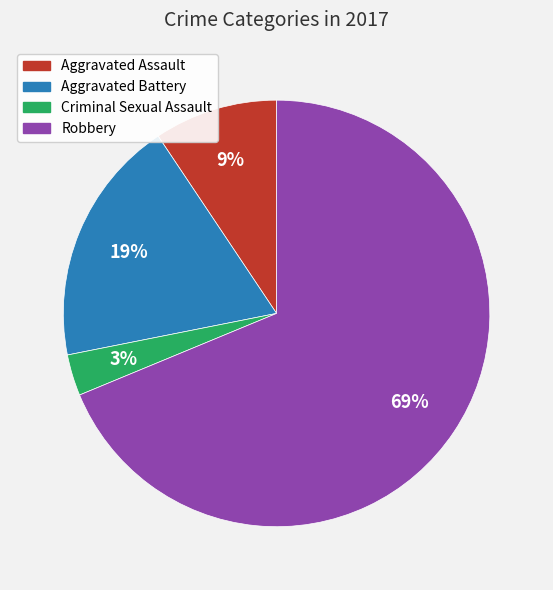

Count the number of slices in the pie.

4